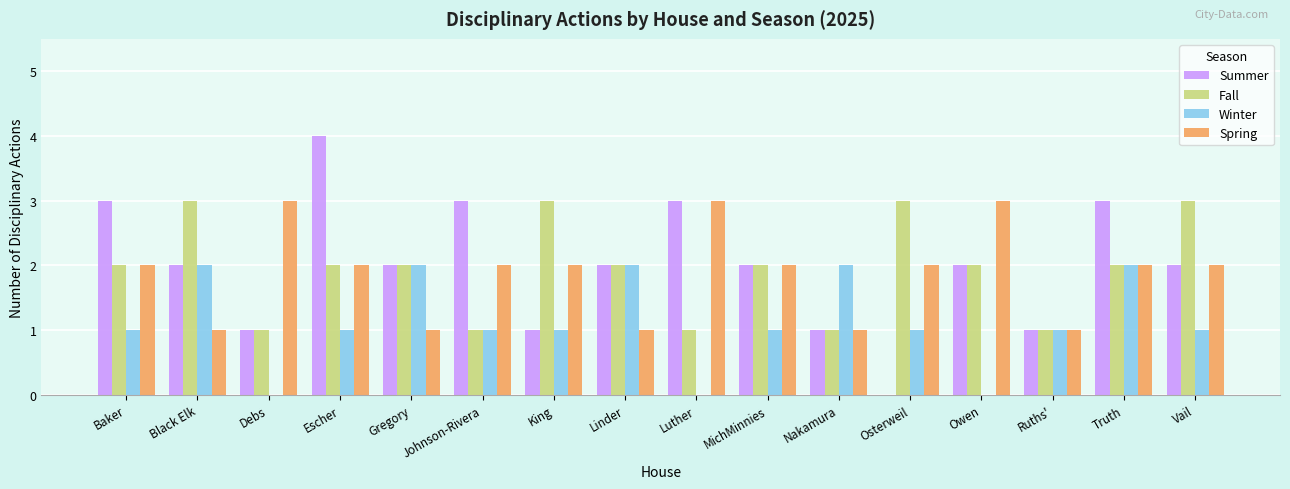

Reading left to right, transcribe all the data shown in this chart.

Summer: 3	2	1	4	2	3	1	2	3	2	1	0	2	1	3	2
Fall: 2	3	1	2	2	1	3	2	1	2	1	3	2	1	2	3
Winter: 1	2	0	1	2	1	1	2	0	1	2	1	0	1	2	1
Spring: 2	1	3	2	1	2	2	1	3	2	1	2	3	1	2	2